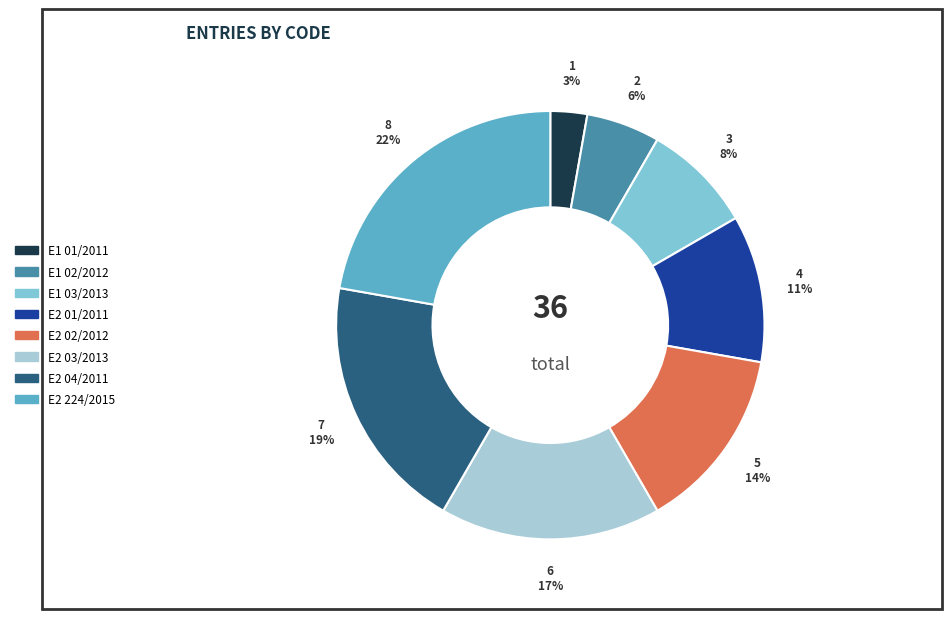

The E2 02/2012 slice represents 23% of the pie. True or false?

False